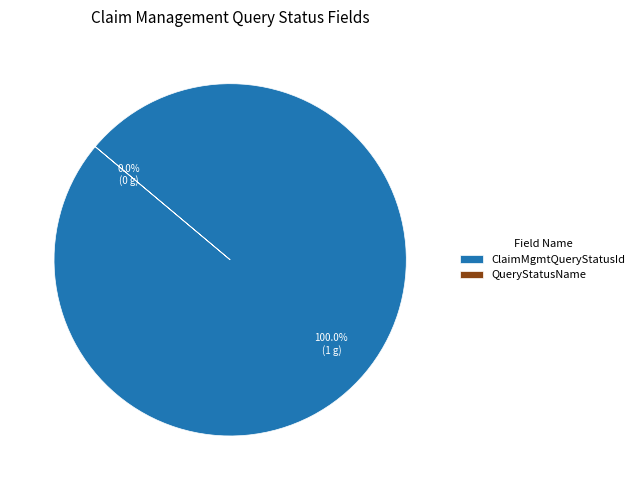

Is it true that ClaimMgmtQueryStatusId is 100% of the pie?

True